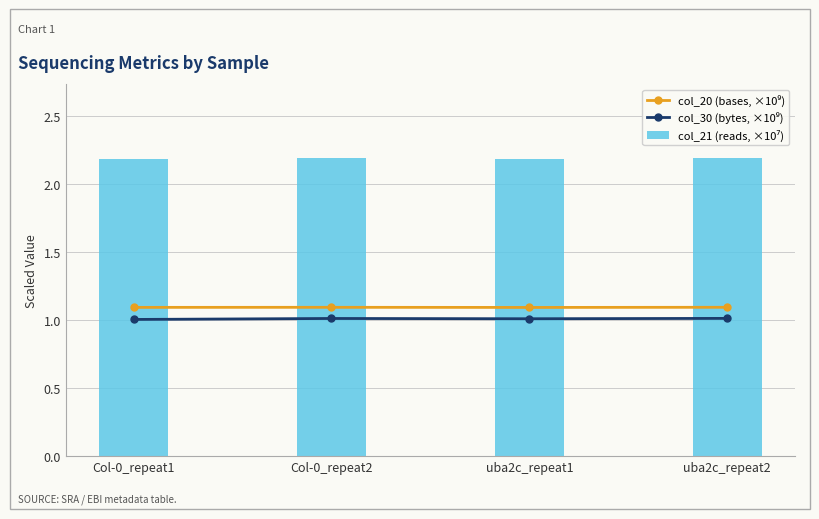

What is the total value across all series at uba2c_repeat1?

4.3